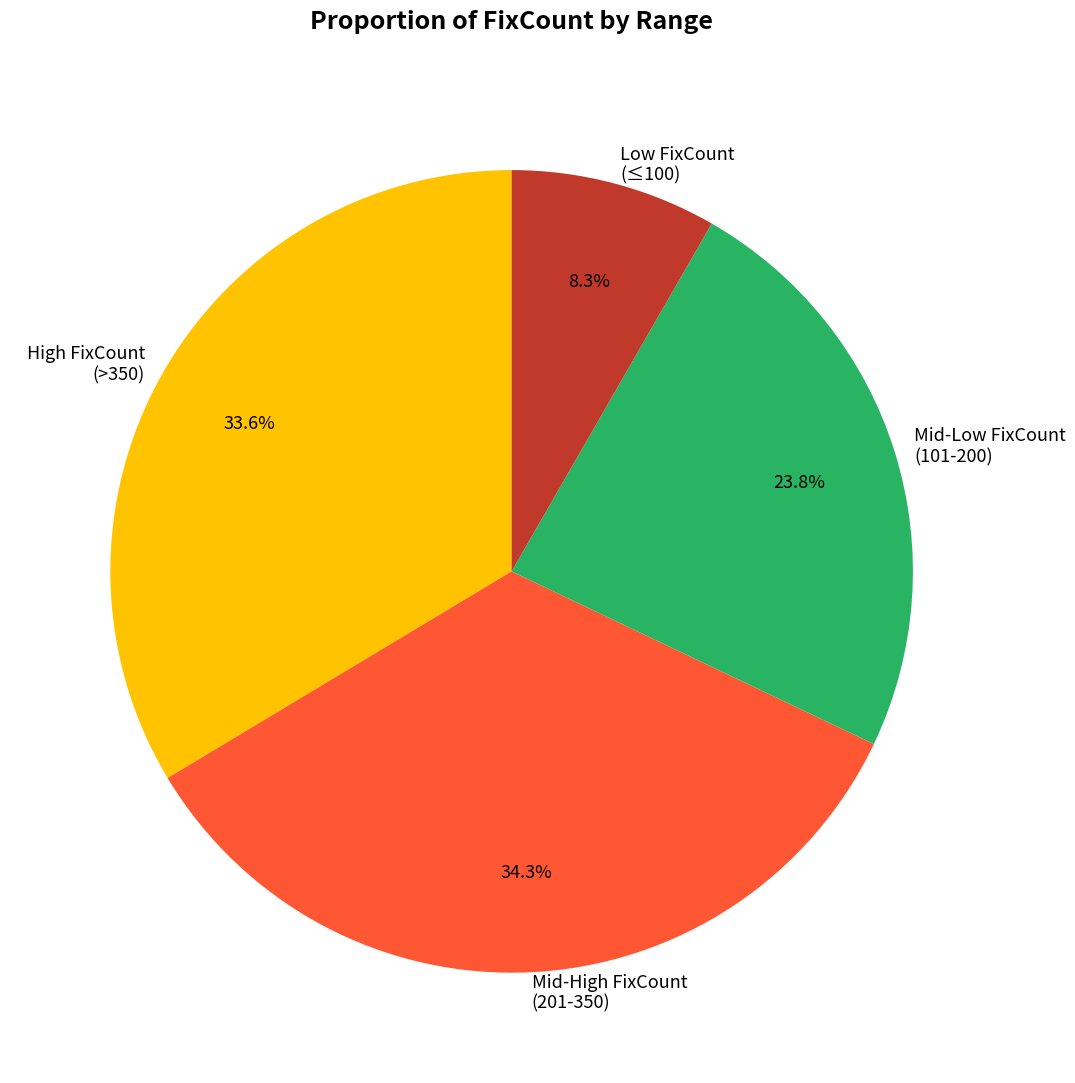

What is the ratio of the value at Mid-High FixCount (201-350) to the value at Low FixCount (≤100)?

4.1